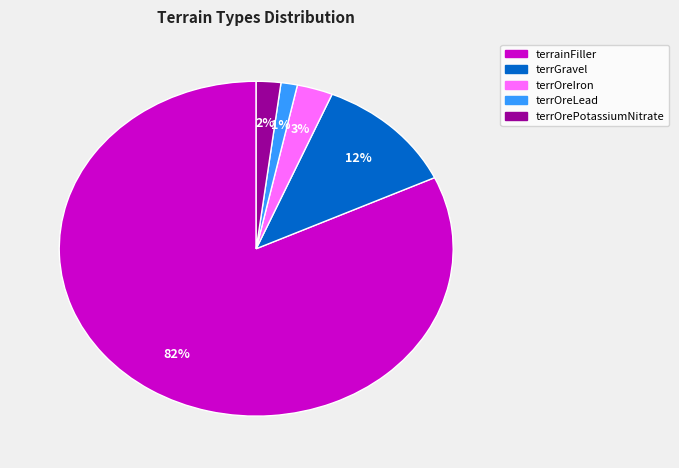

What percentage is the terrOreIron slice, to the nearest percent?

3%